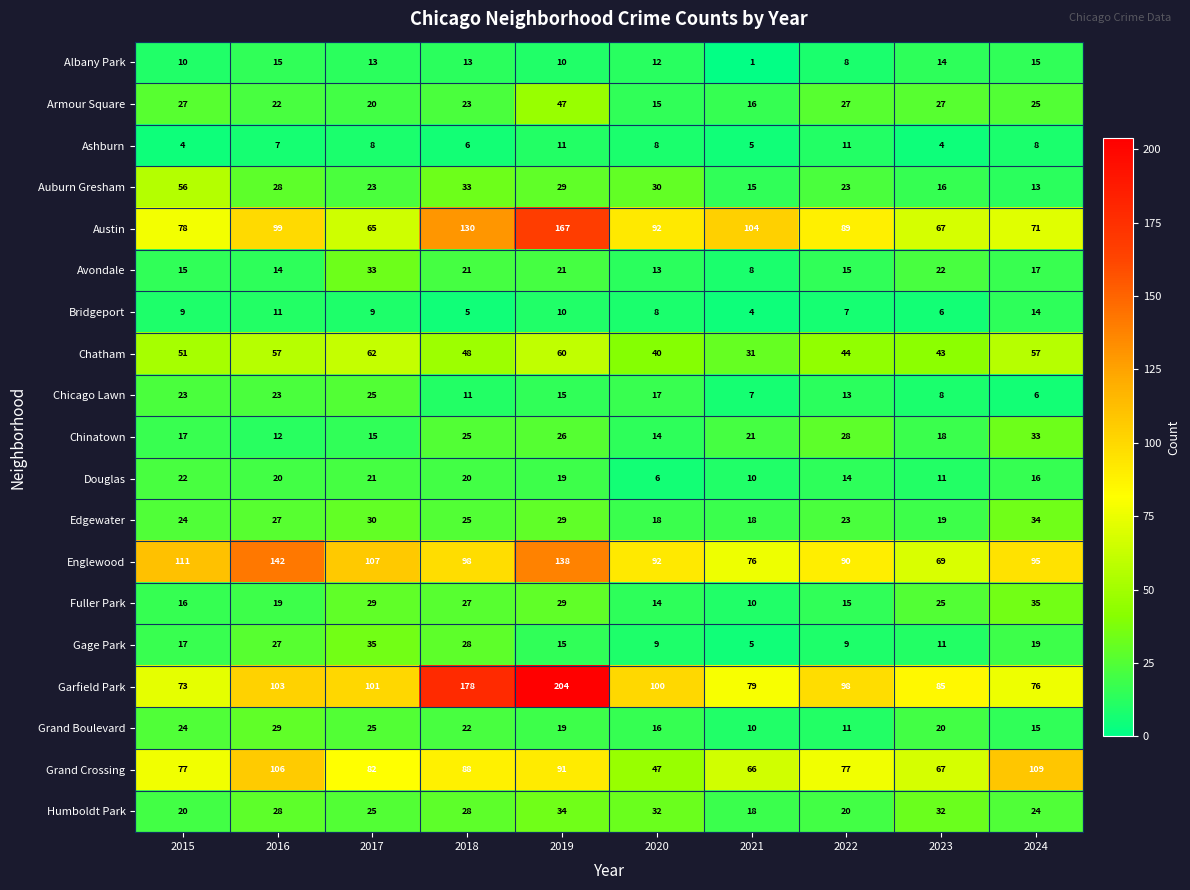

What is the sum of all Grand Boulevard values?

191